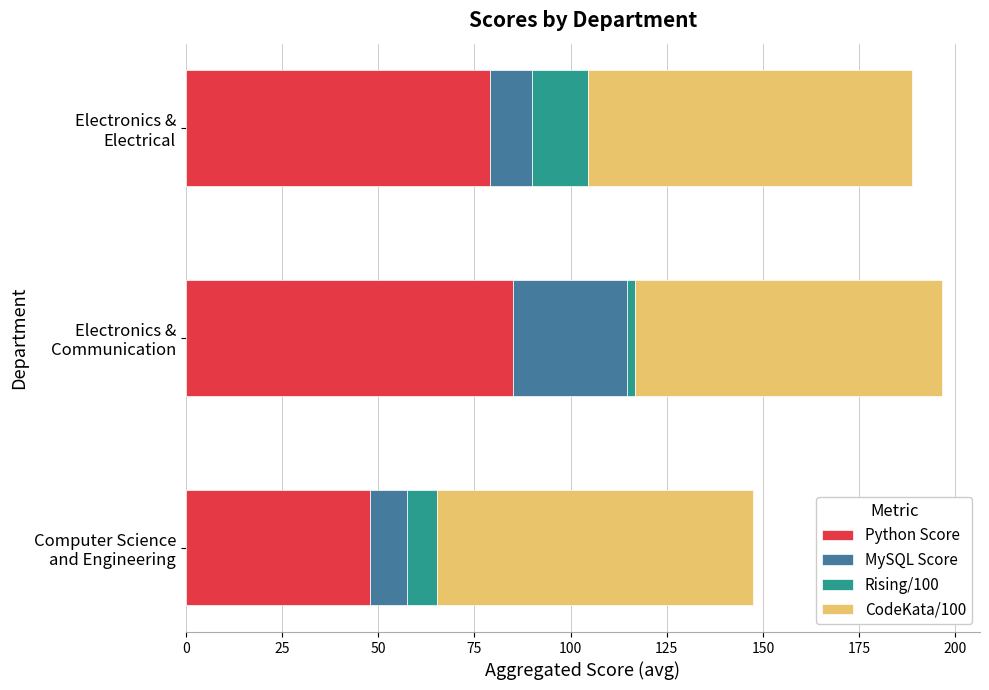

What is the maximum value for Python Score?

85.0